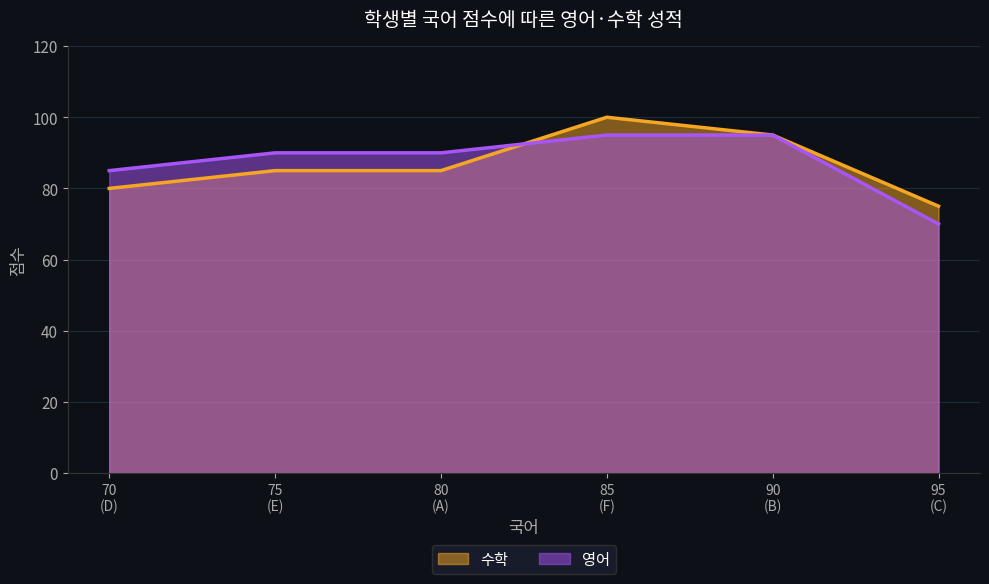

How many categories are shown in the chart?

6